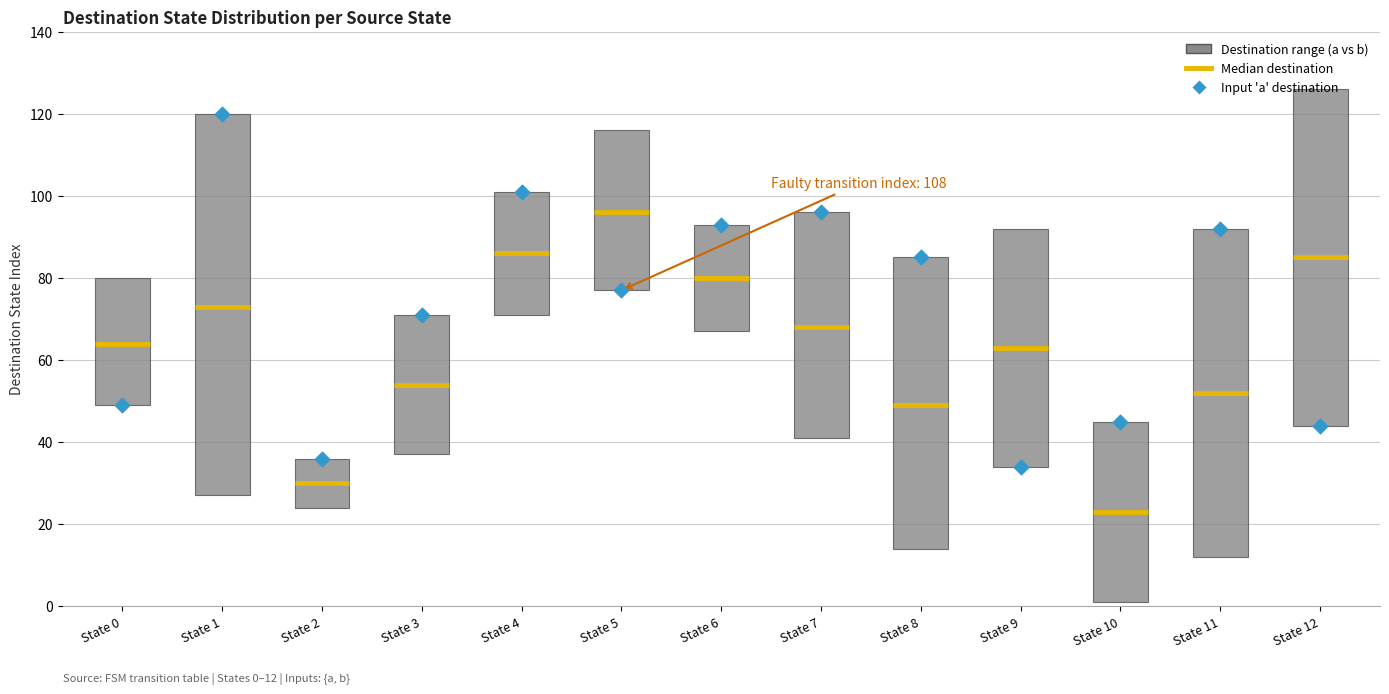

What is the range of Y values (max minus min)?

86